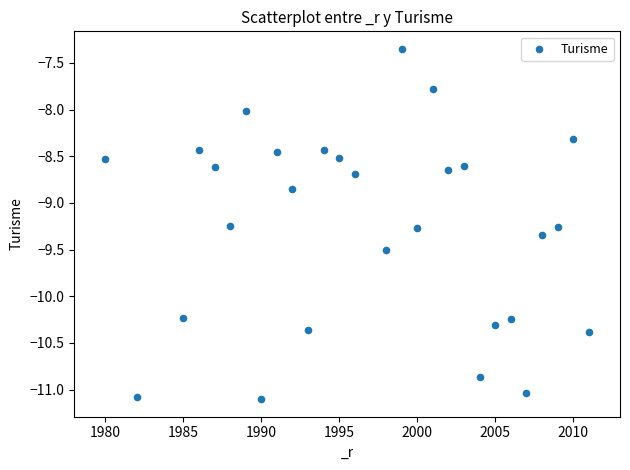

What is the range of X values (max minus min)?

31.0